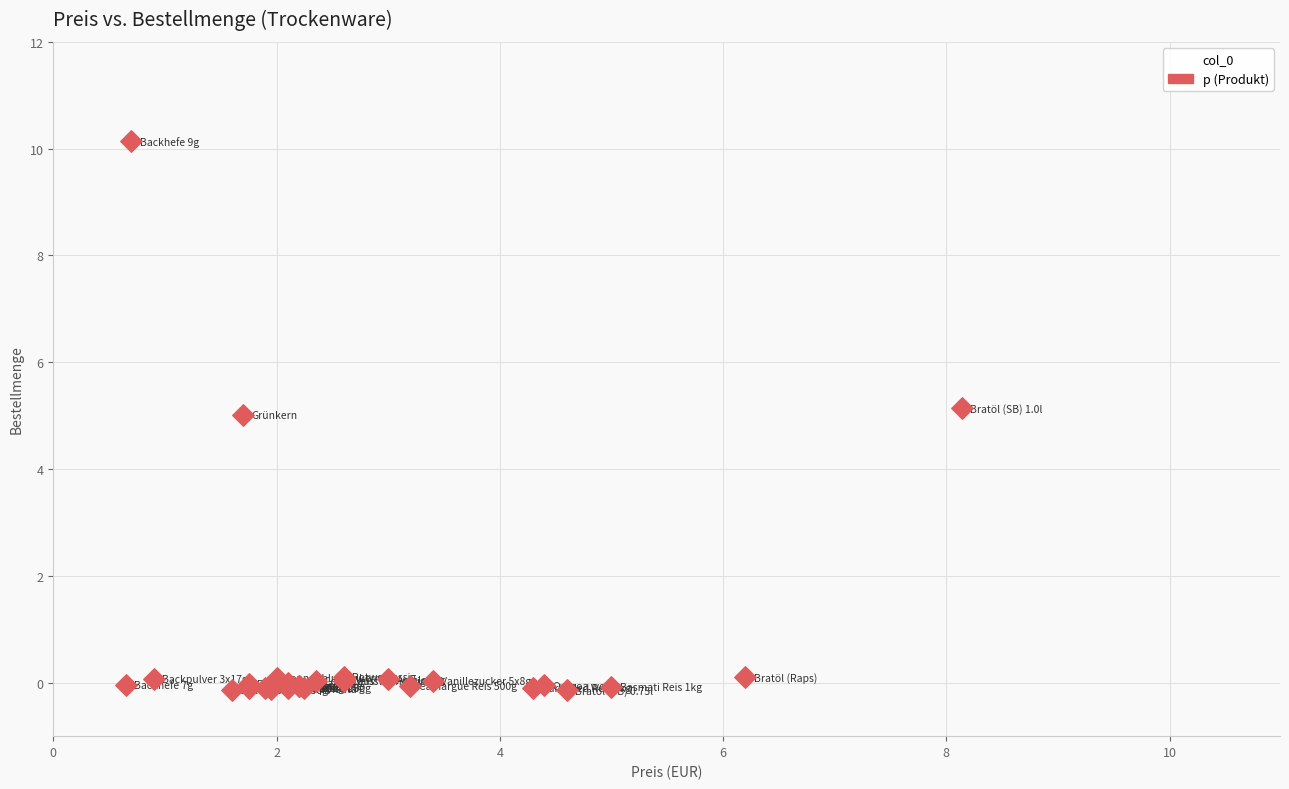

What Y value in the scatter plot is closest to 4?

5.0